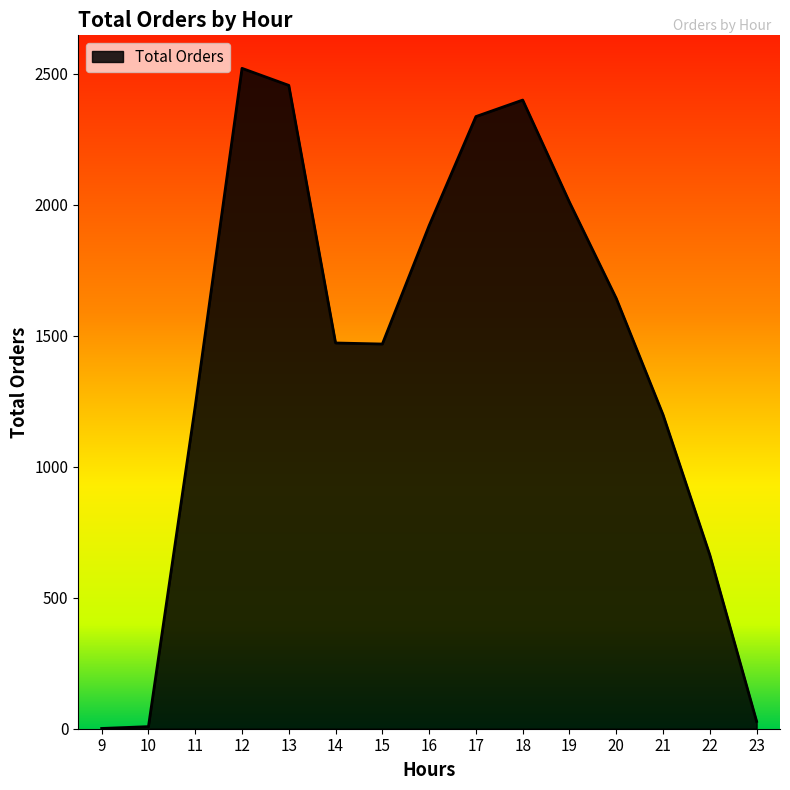

Approximately how many times larger is the value at 14 compared to 21?

1.2